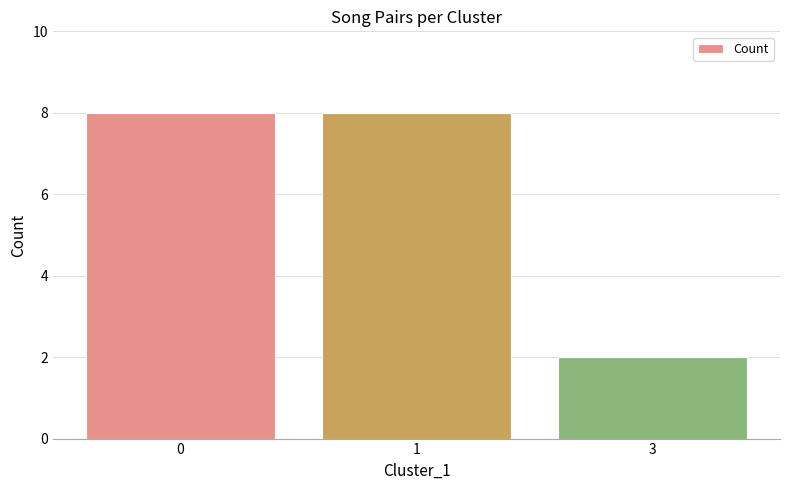

Is it true that the value at 3 is 2?

True